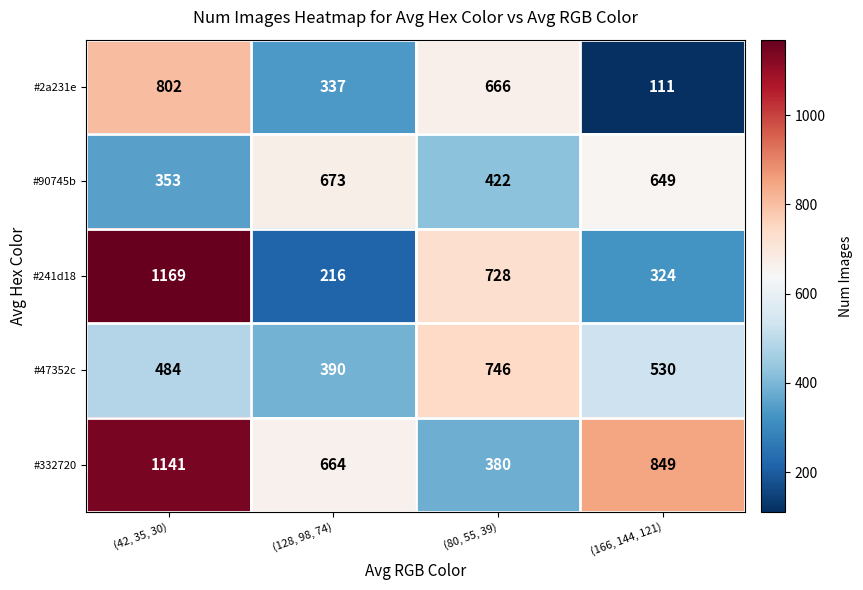

What is the spread (max minus min) of values at (128, 98, 74)?

457